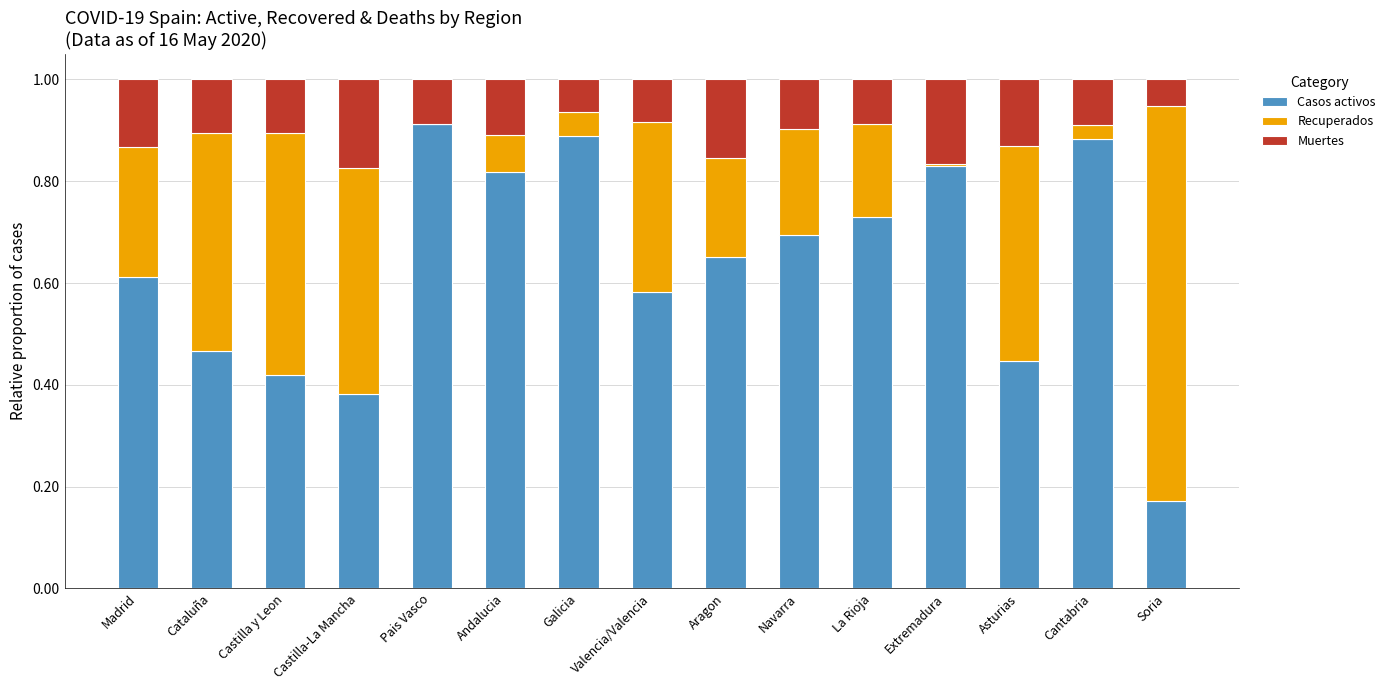

What is the total value across all series at Cataluña?

1.0